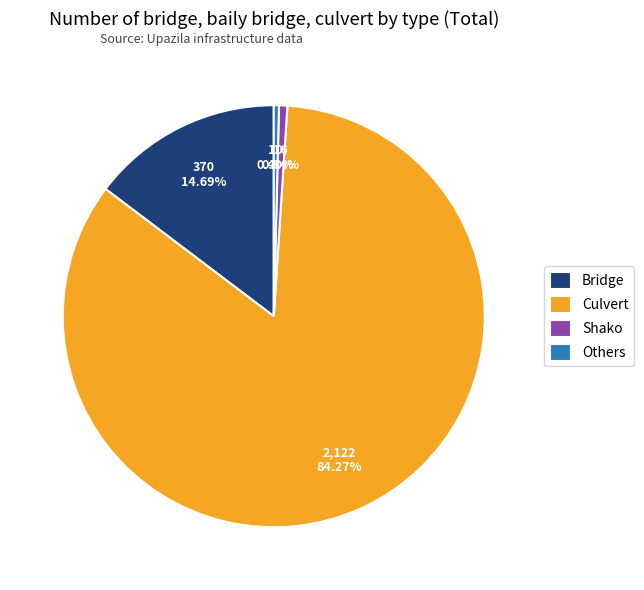

Is the sum of Bridge and Others greater than half?

No